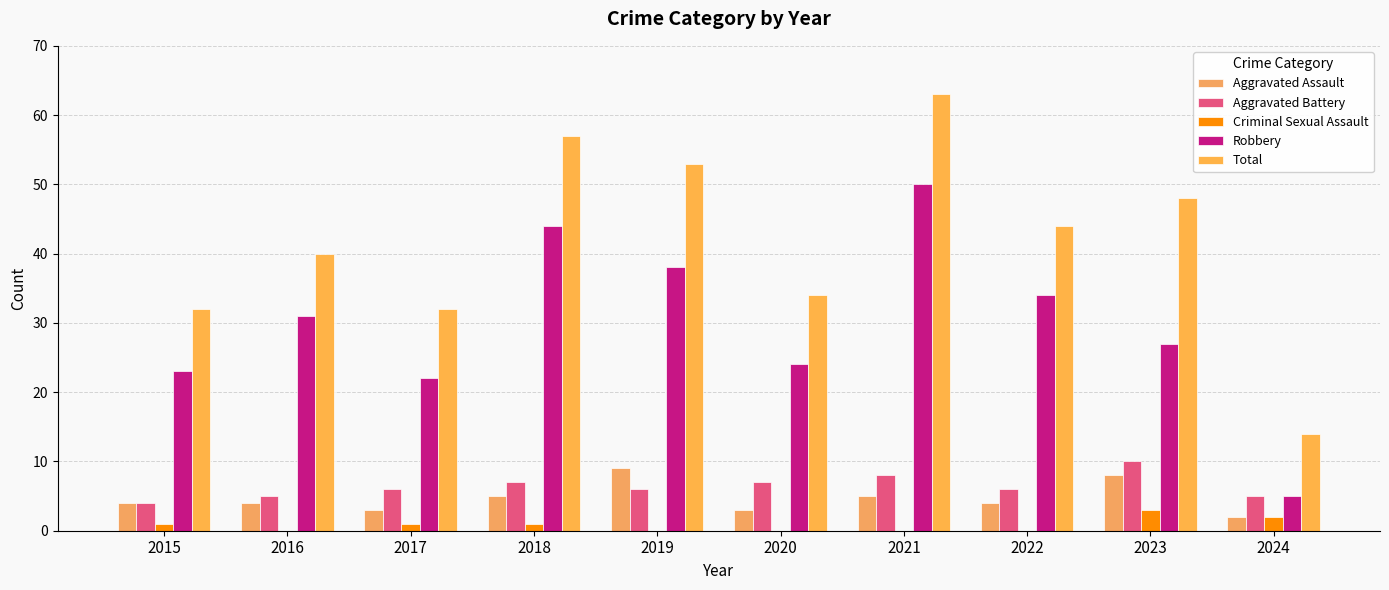

At which category is the sum across all series the highest?

2021